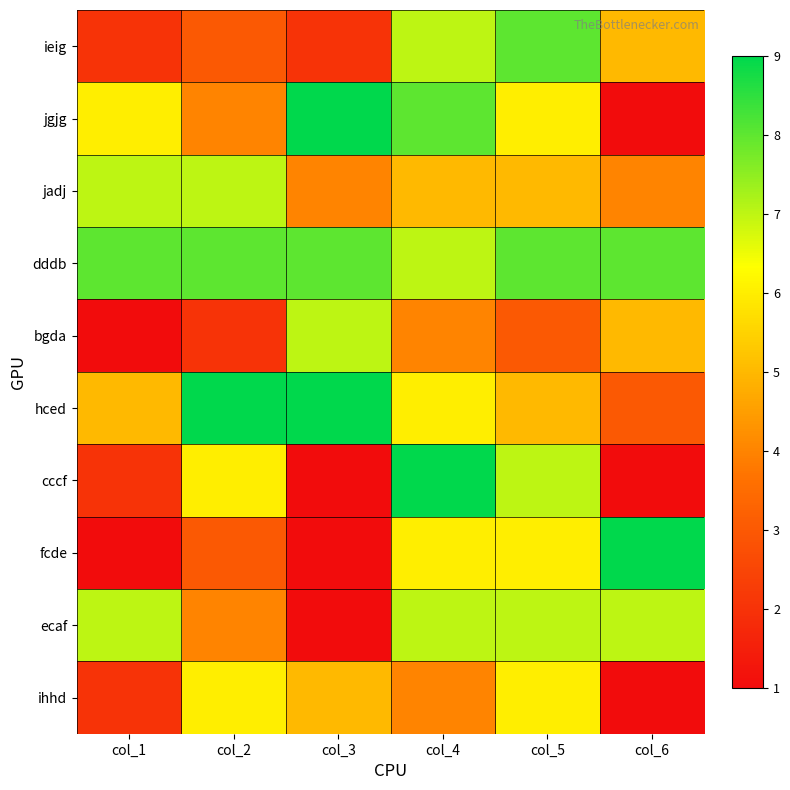

Rank the series by their maximum value, from lowest to highest.

ihhd, jadj, bgda, ecaf, ieig, dddb, jgjg, hced, cccf, fcde